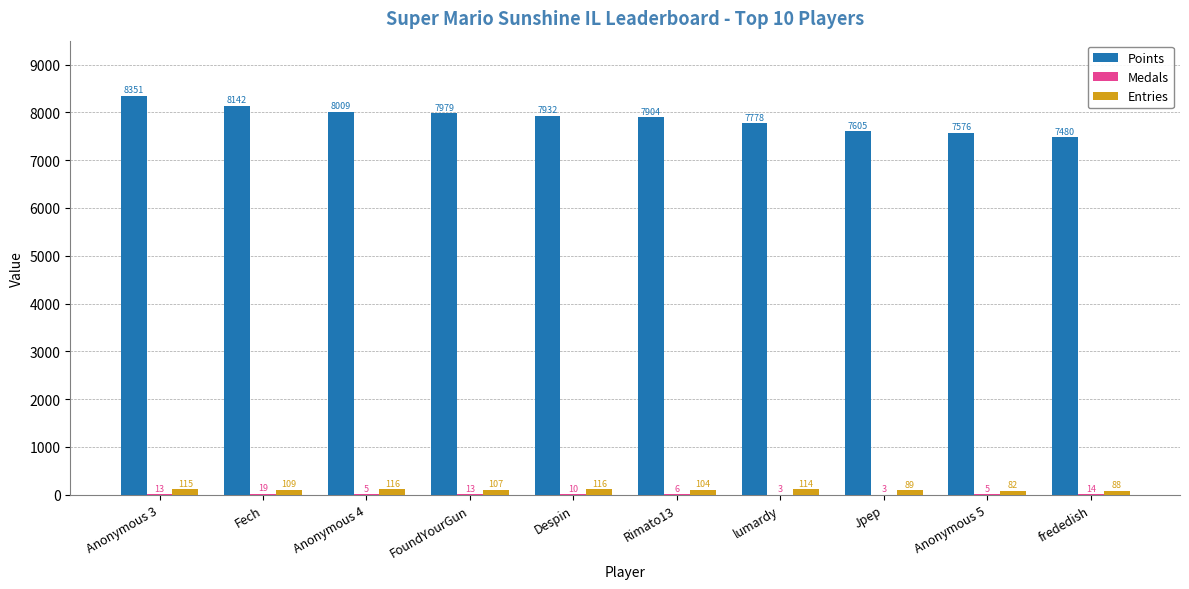

The value of Entries at Fech is 109. True or false?

True